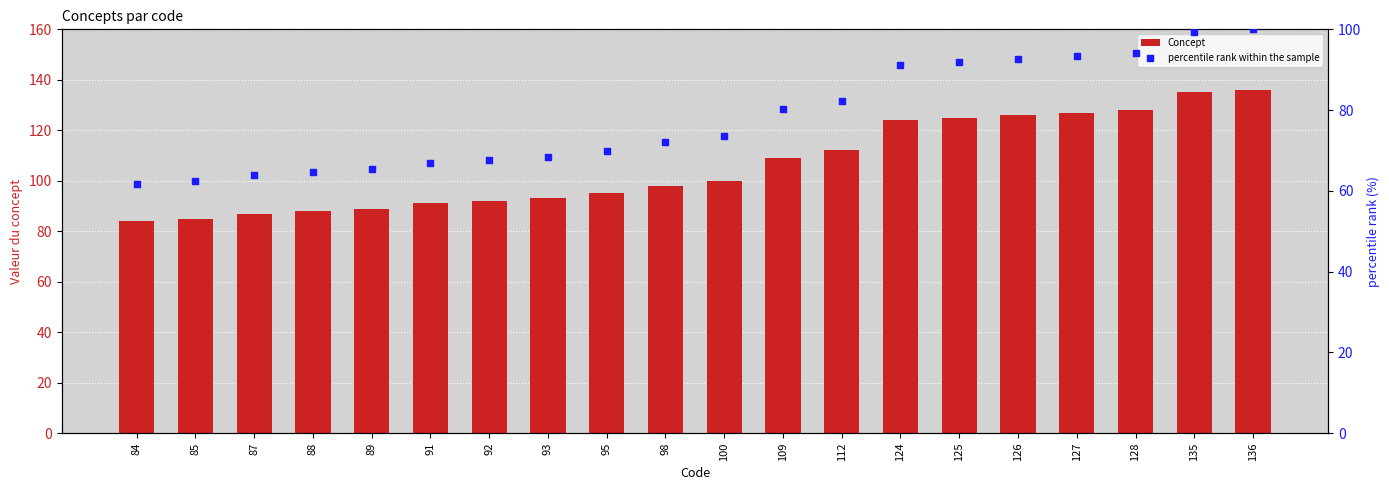

Is the value of percentile rank within the sample at 84 greater than the value of Concept at 124?

No